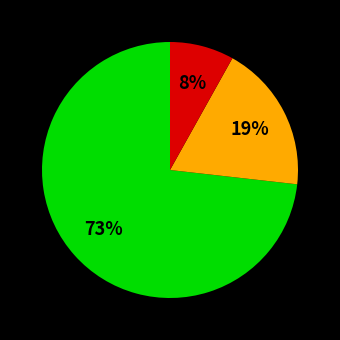

Is there any slice that represents more than half of the pie?

Yes